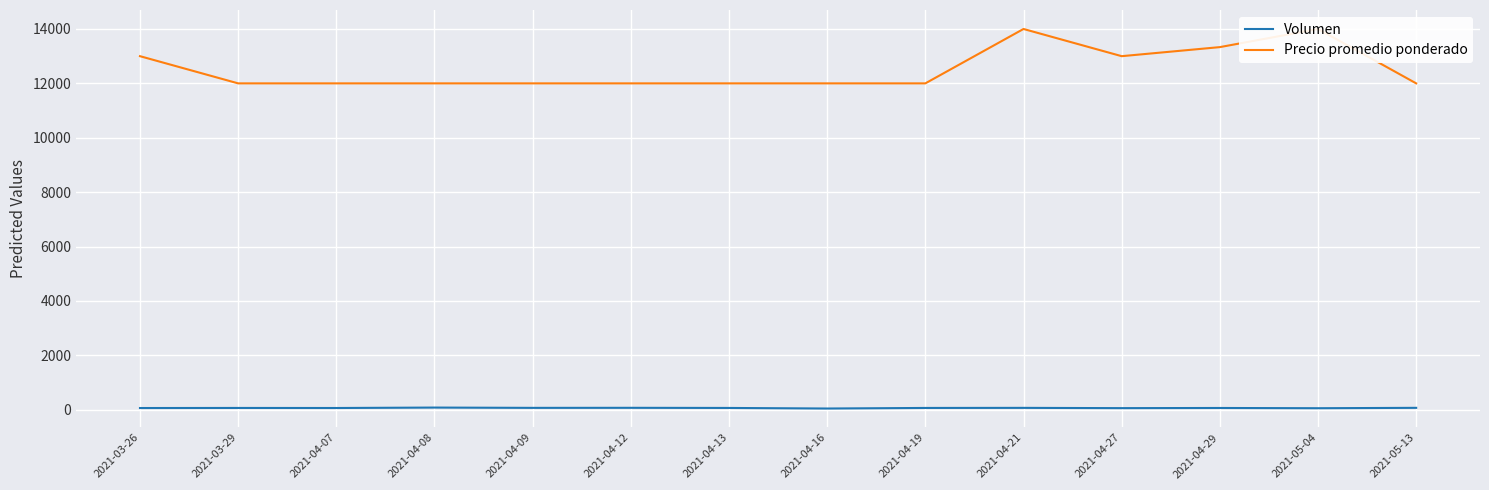

How many Precio promedio ponderado values are between 12000 and 13000?

11